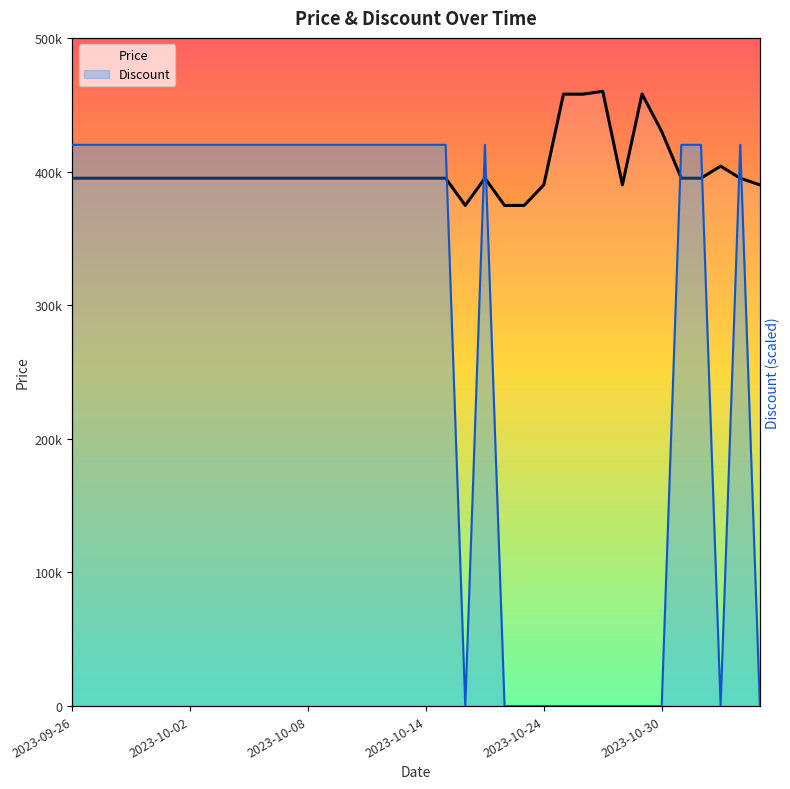

The Price series shows 149007 at 2023-10-13. True or false?

False